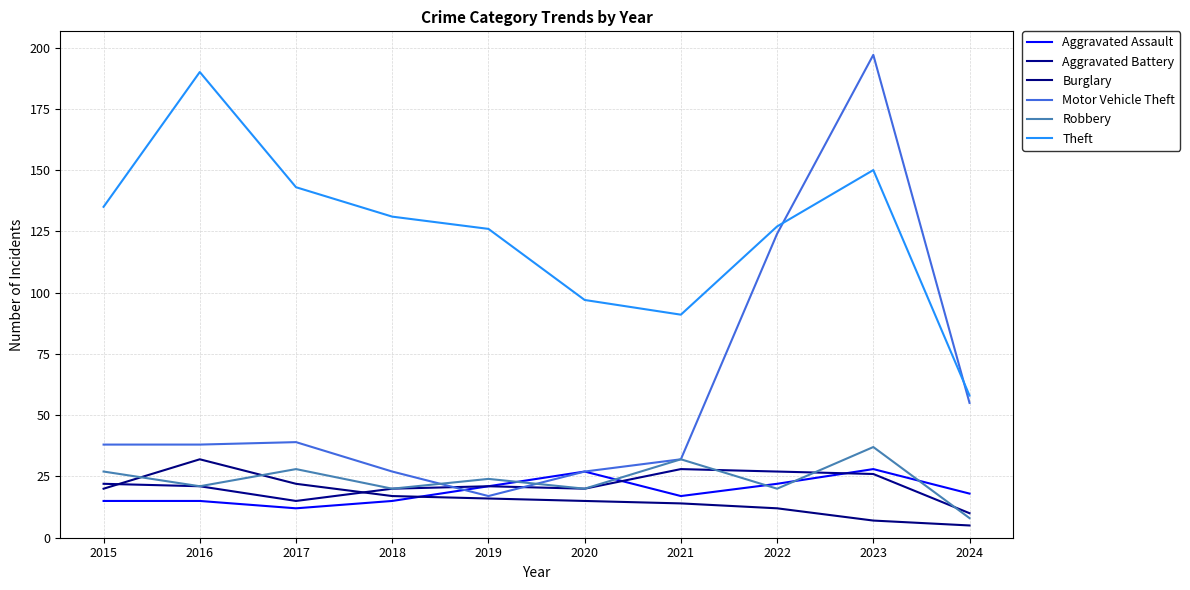

How many lines are shown in the chart?

6